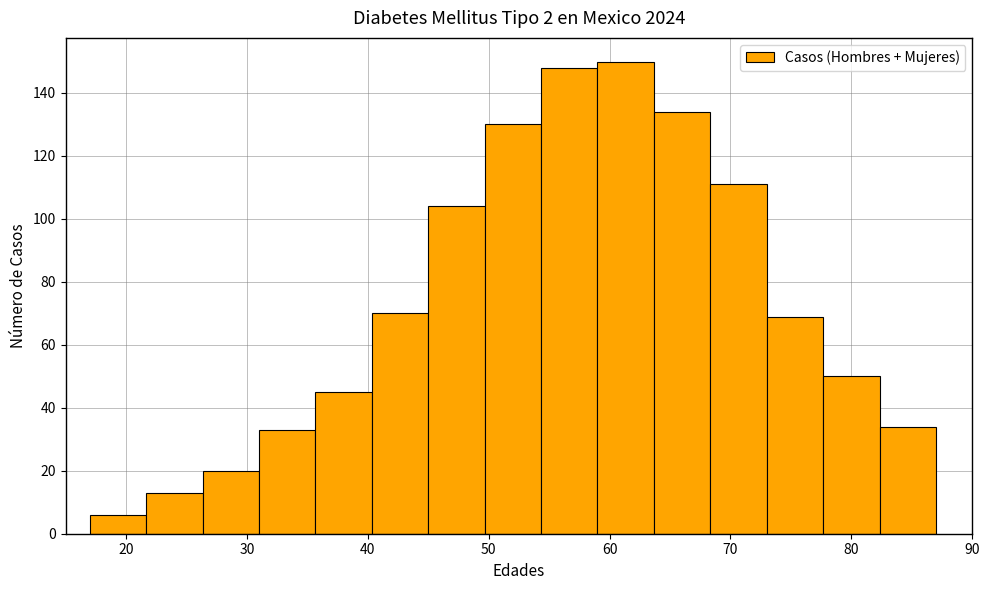

Reading left to right, transcribe this chart: for each bar, give the range it covers on the x-axis and its height. Neither the bar edges nor the heights are printed on the chart, so give them approximately, as read against the axes.

17 to 22: 6
22 to 26: 14
26 to 31: 20
31 to 36: 34
36 to 40: 46
40 to 45: 70
45 to 50: 104
50 to 54: 130
54 to 59: 148
59 to 64: 150
64 to 68: 134
68 to 73: 112
73 to 78: 70
78 to 82: 50
82 to 87: 34